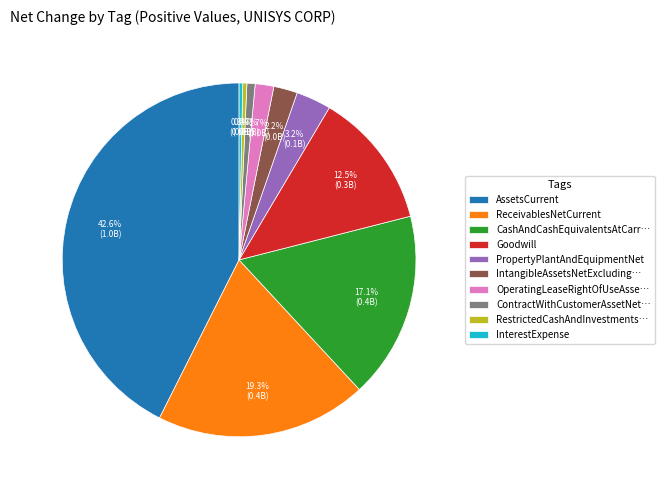

The PropertyPlantAndEquipmentNet slice represents 16% of the pie. True or false?

False